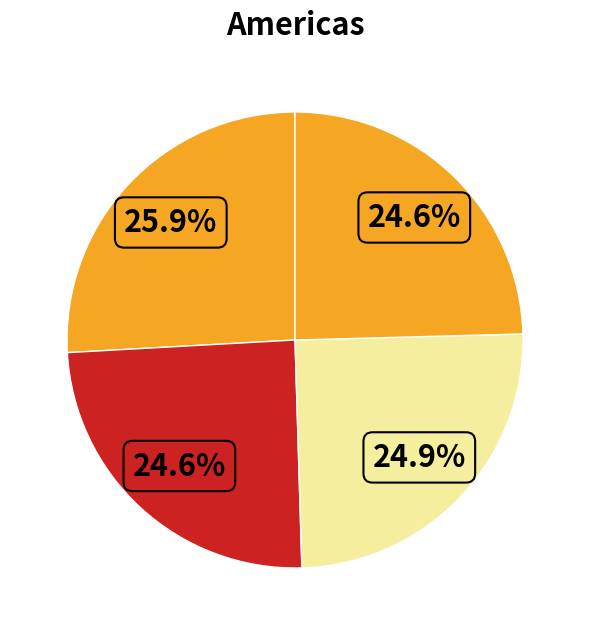

Does any single category account for the majority?

No